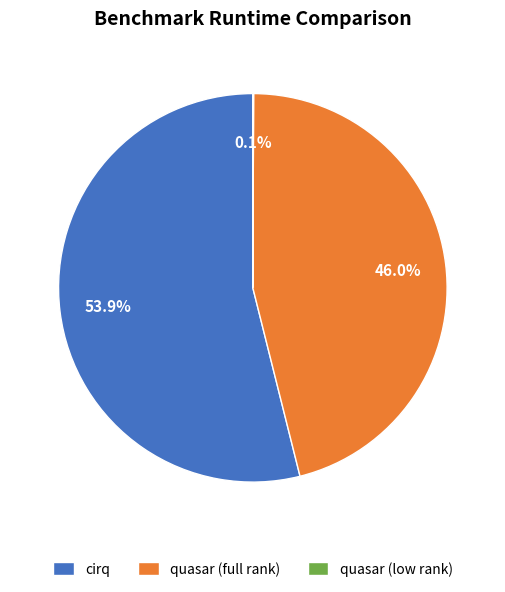

To the nearest percent, what portion does cirq represent?

54%